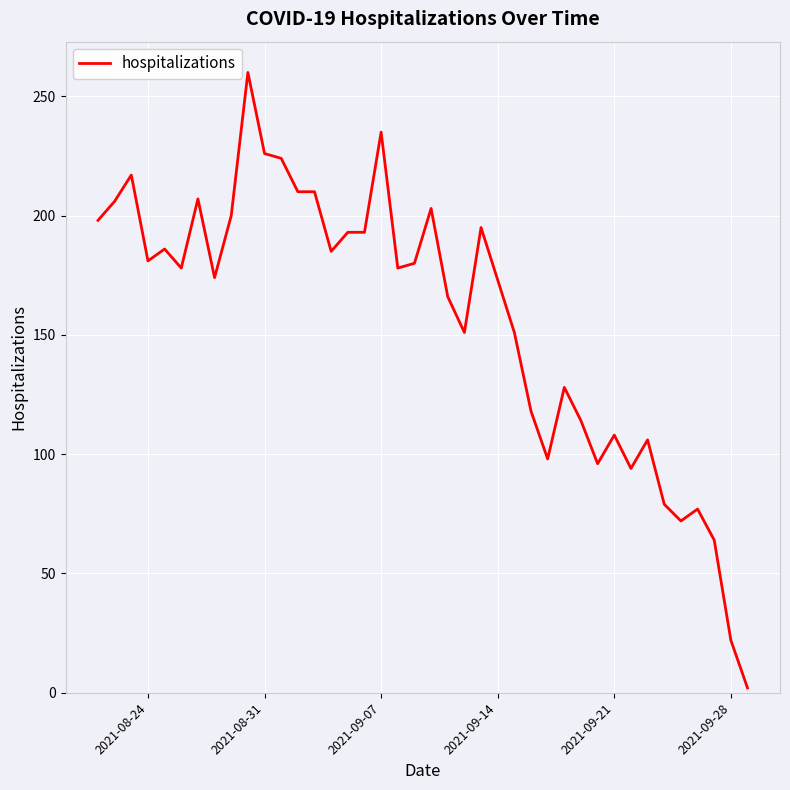

What is the maximum value shown in the chart?

260